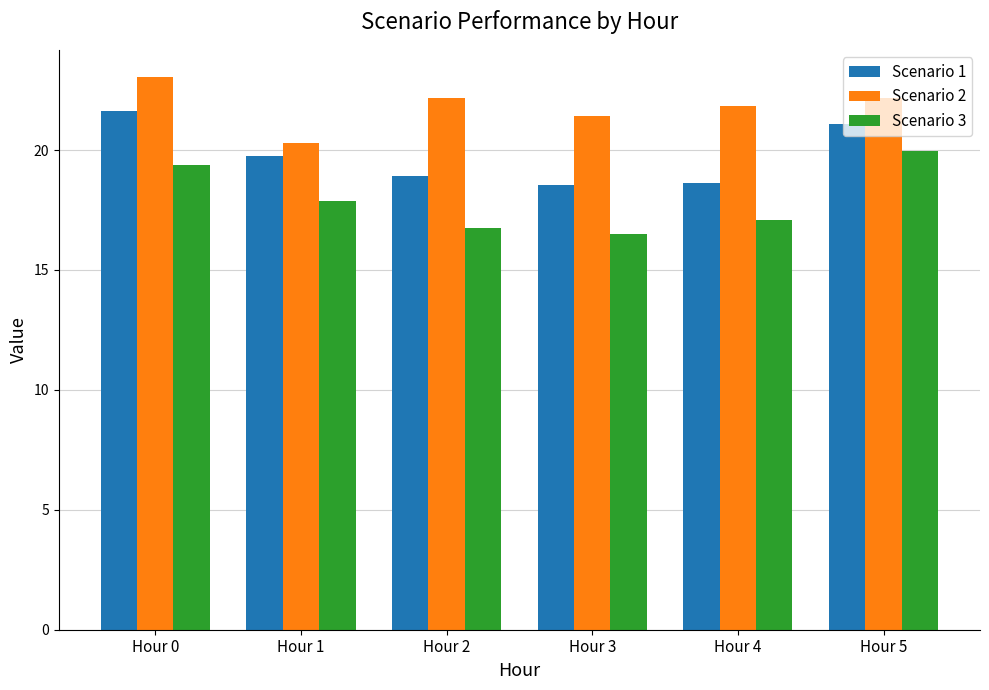

What is the smallest value displayed?

16.5